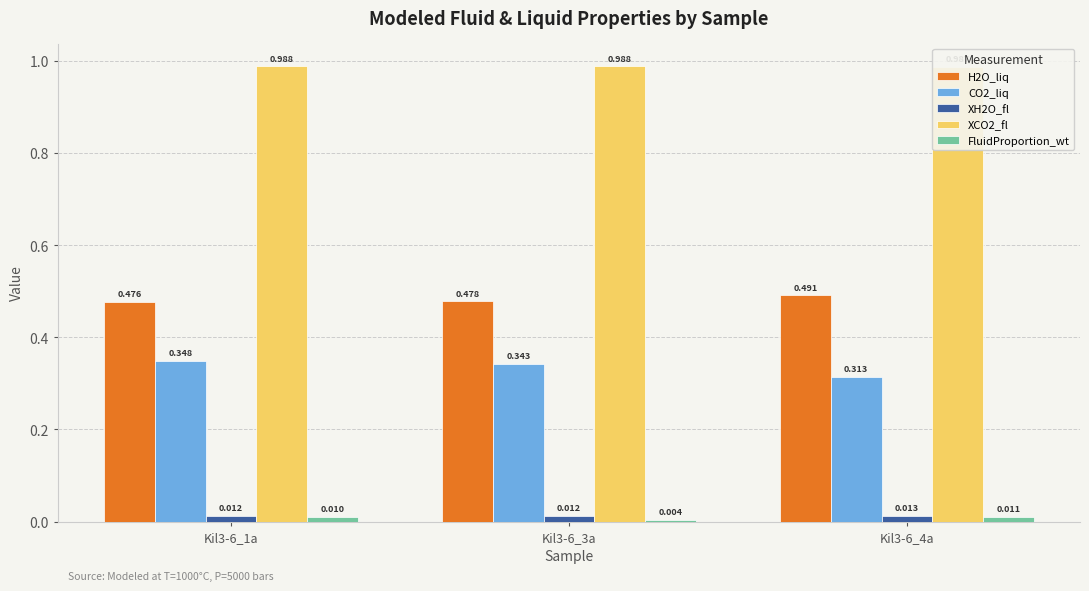

Which category has the highest value across all series?

Kil3-6_3a